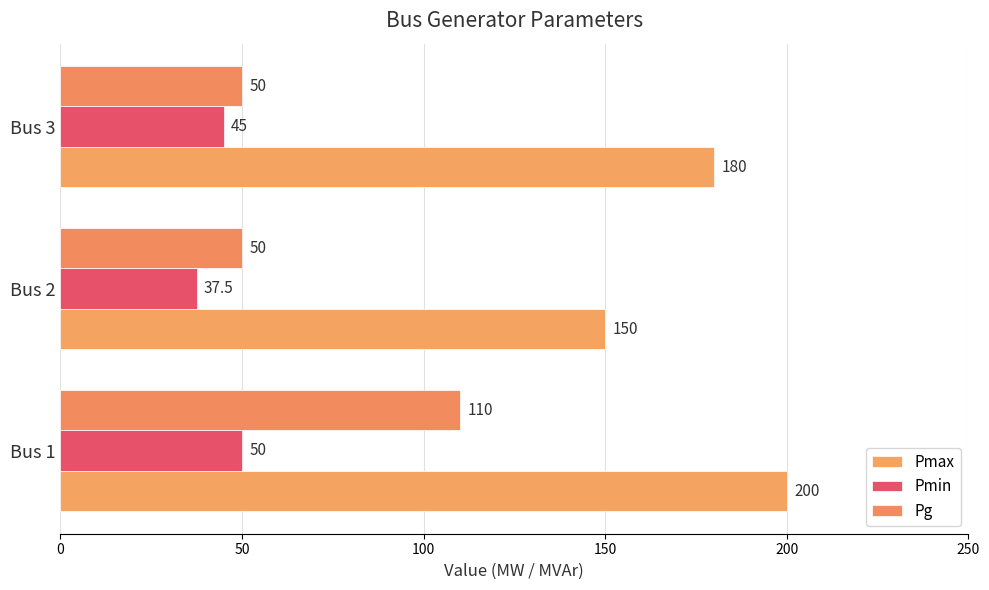

How many data points does each series have?

3